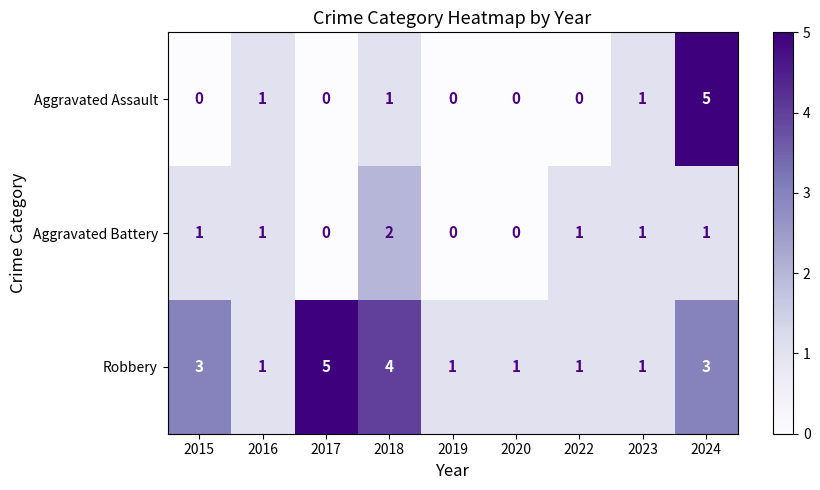

Is the value of Robbery at 2020 greater than the value of Aggravated Assault at 2017?

Yes